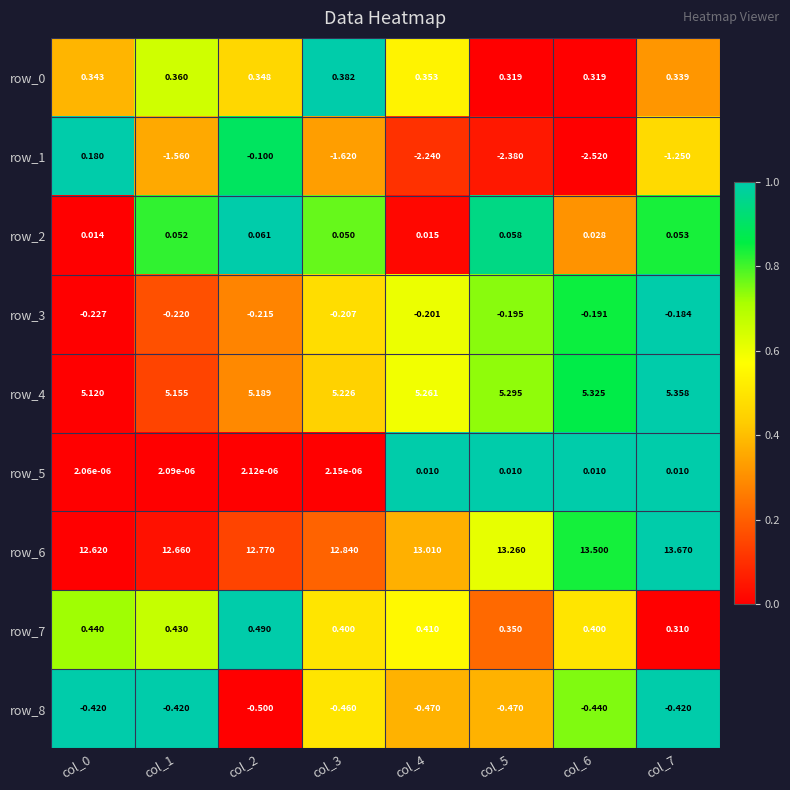

Is the value of row_8 at col_7 greater than the value of row_5 at col_1?

No